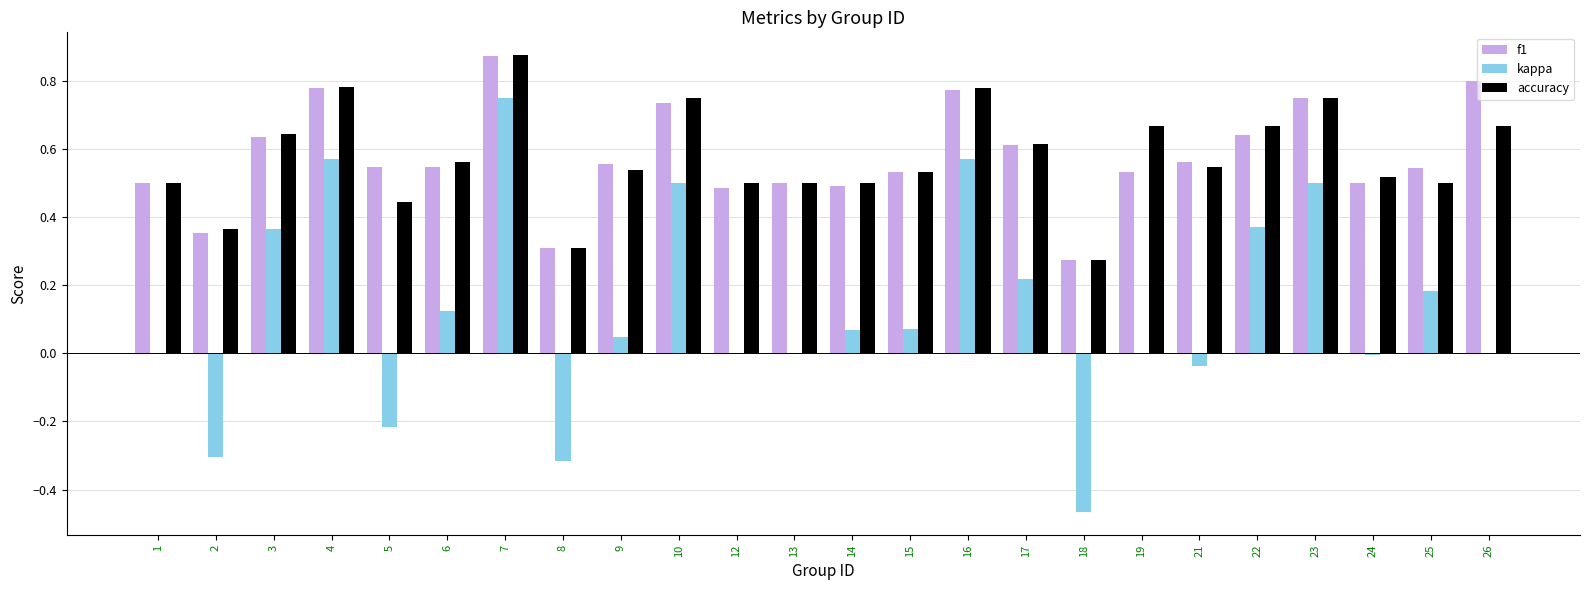

At which label does accuracy reach its peak?

7